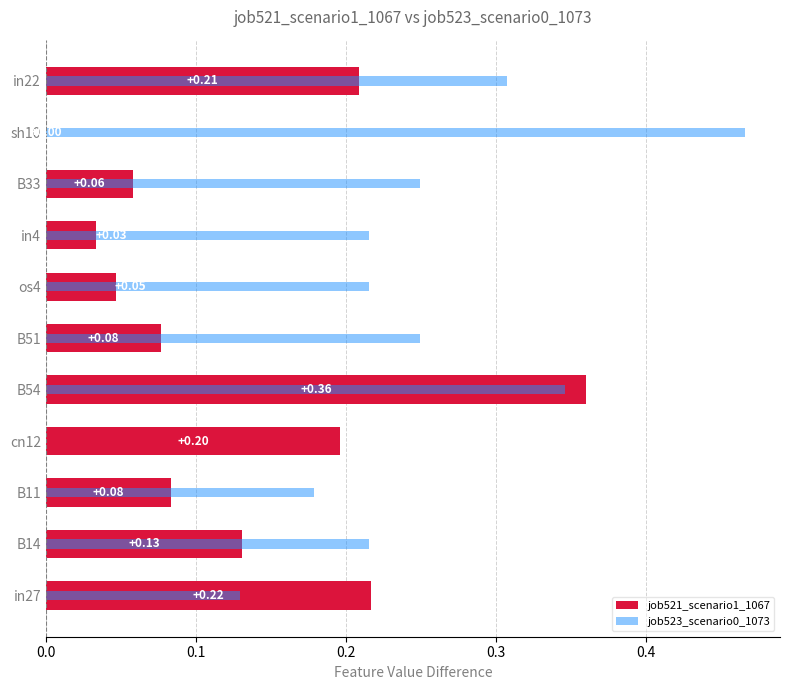

How many categories are shown in the chart?

11